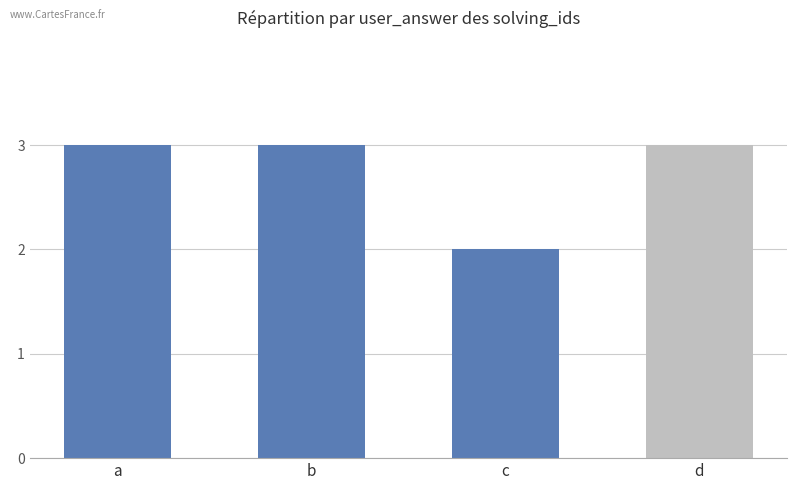

What is the greatest value displayed?

3